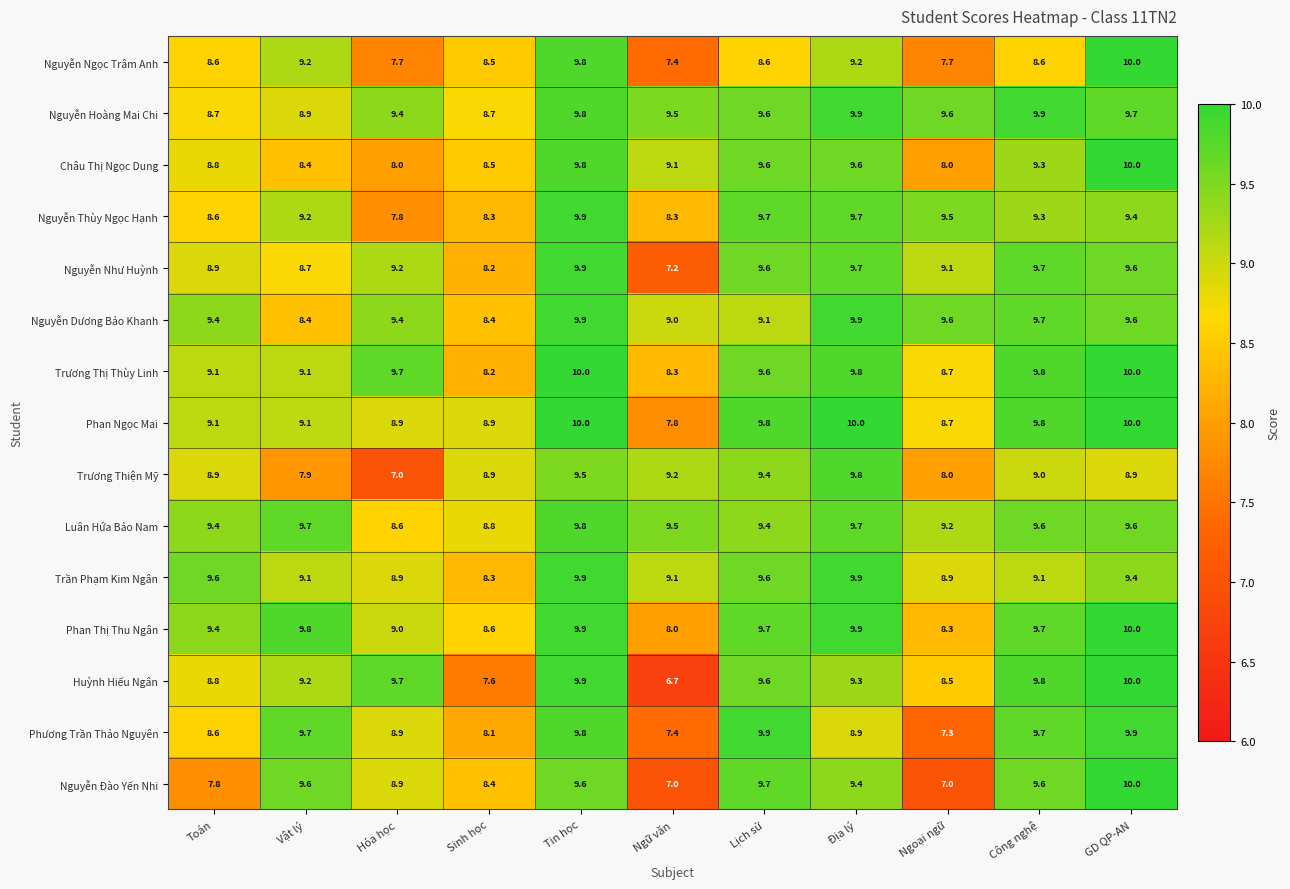

What is the greatest value displayed?

10.0